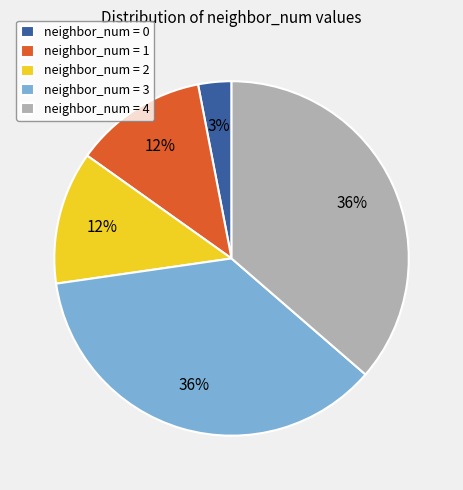

How many slices are in this pie chart?

5